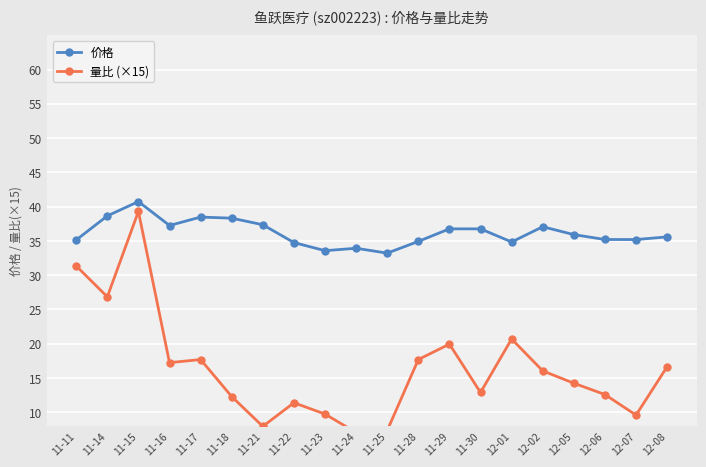

How many interior local peaks does the 量比 (×15) series have?

5